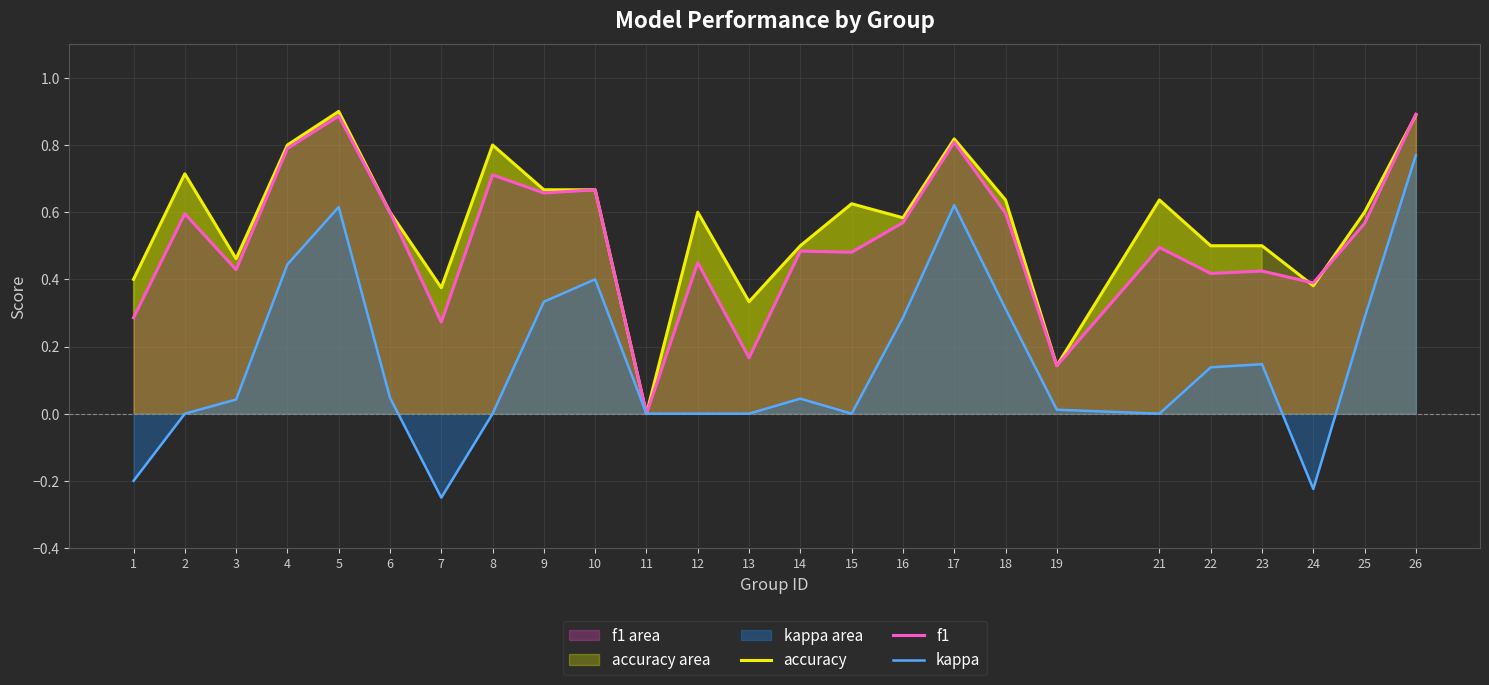

How many series are shown in this chart?

3